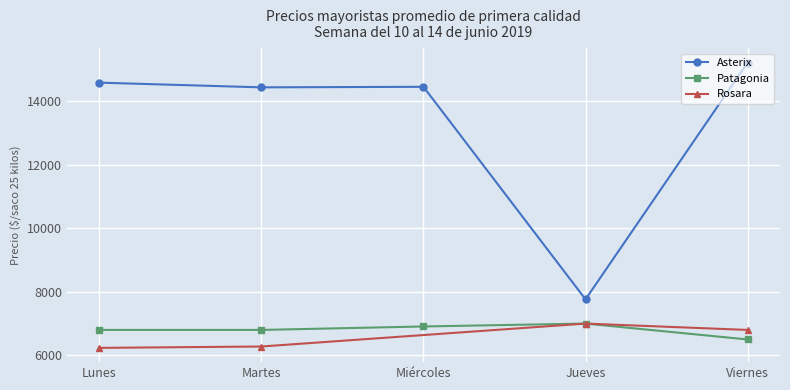

The value of Patagonia at Miércoles is 9652. True or false?

False